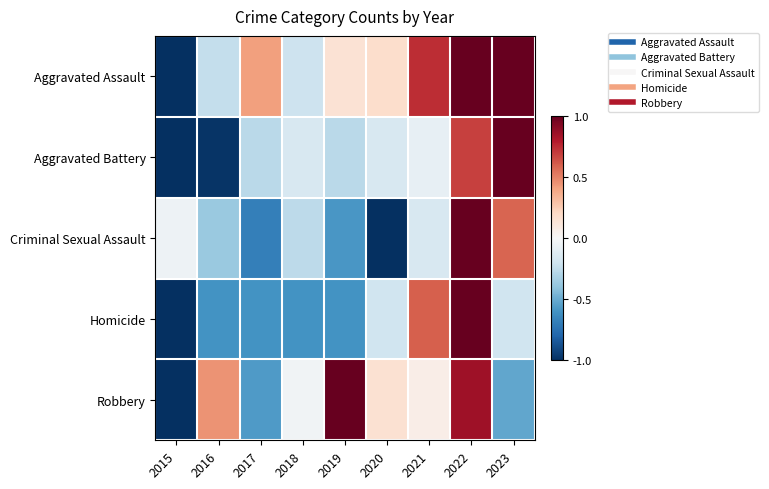

What is the total value across all series at 2022?

4.5